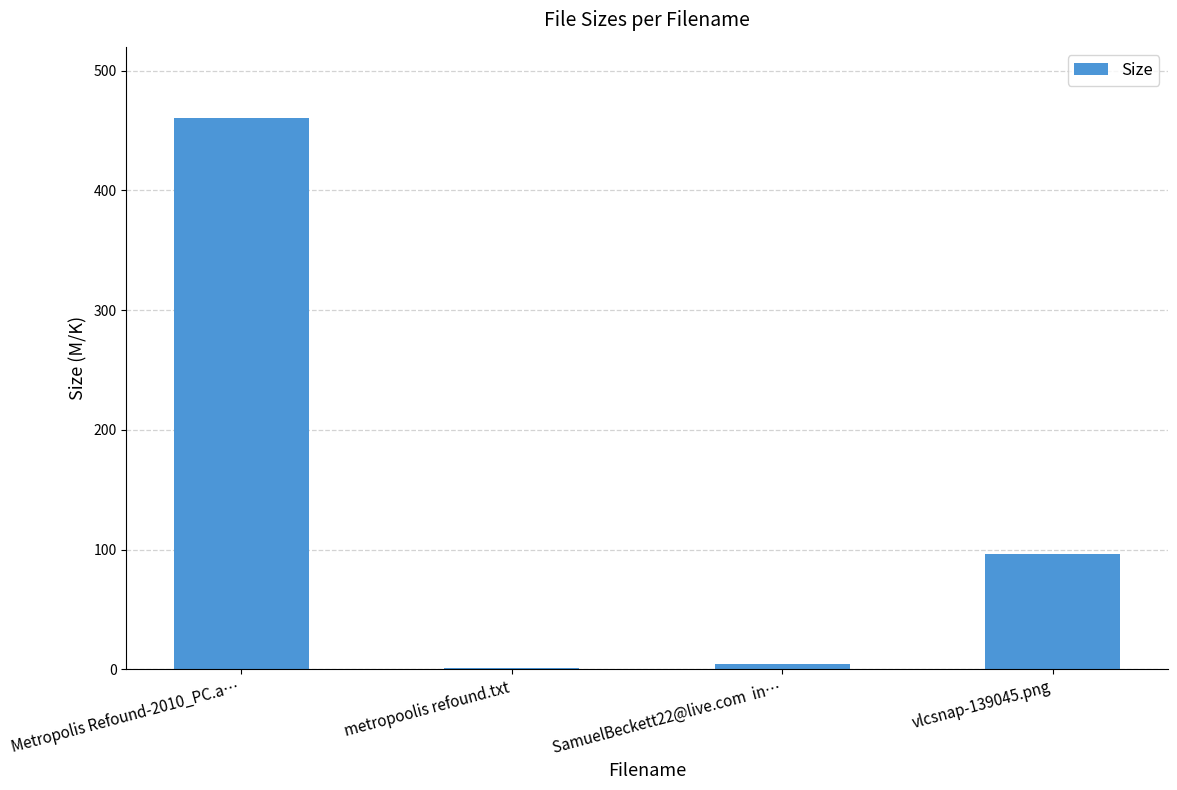

What is the change in value from metropoolis refound.txt to SamuelBeckett22@live.com  in…?

+3.3